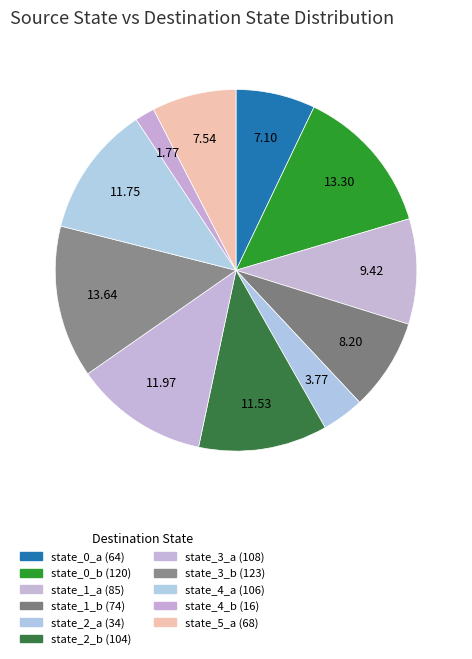

True or false: state_1_b accounts for 1% of the total.

False